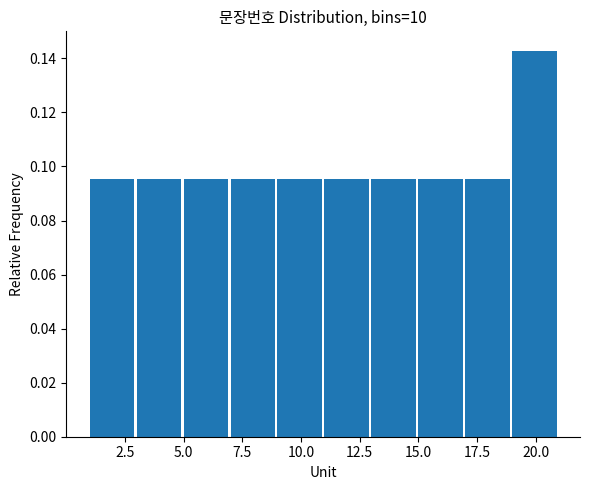

What is the height of the bar covering 13 to 15 on the x-axis? The values are not printed on the chart, so give them approximately, as read against the axis.

0.096